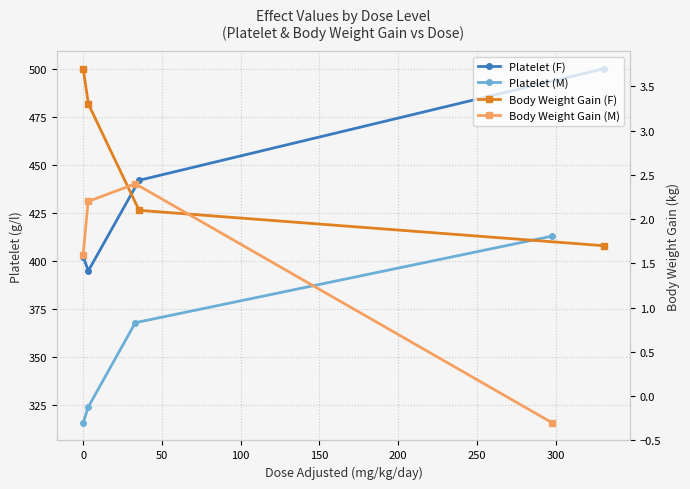

How many lines are shown in the chart?

4